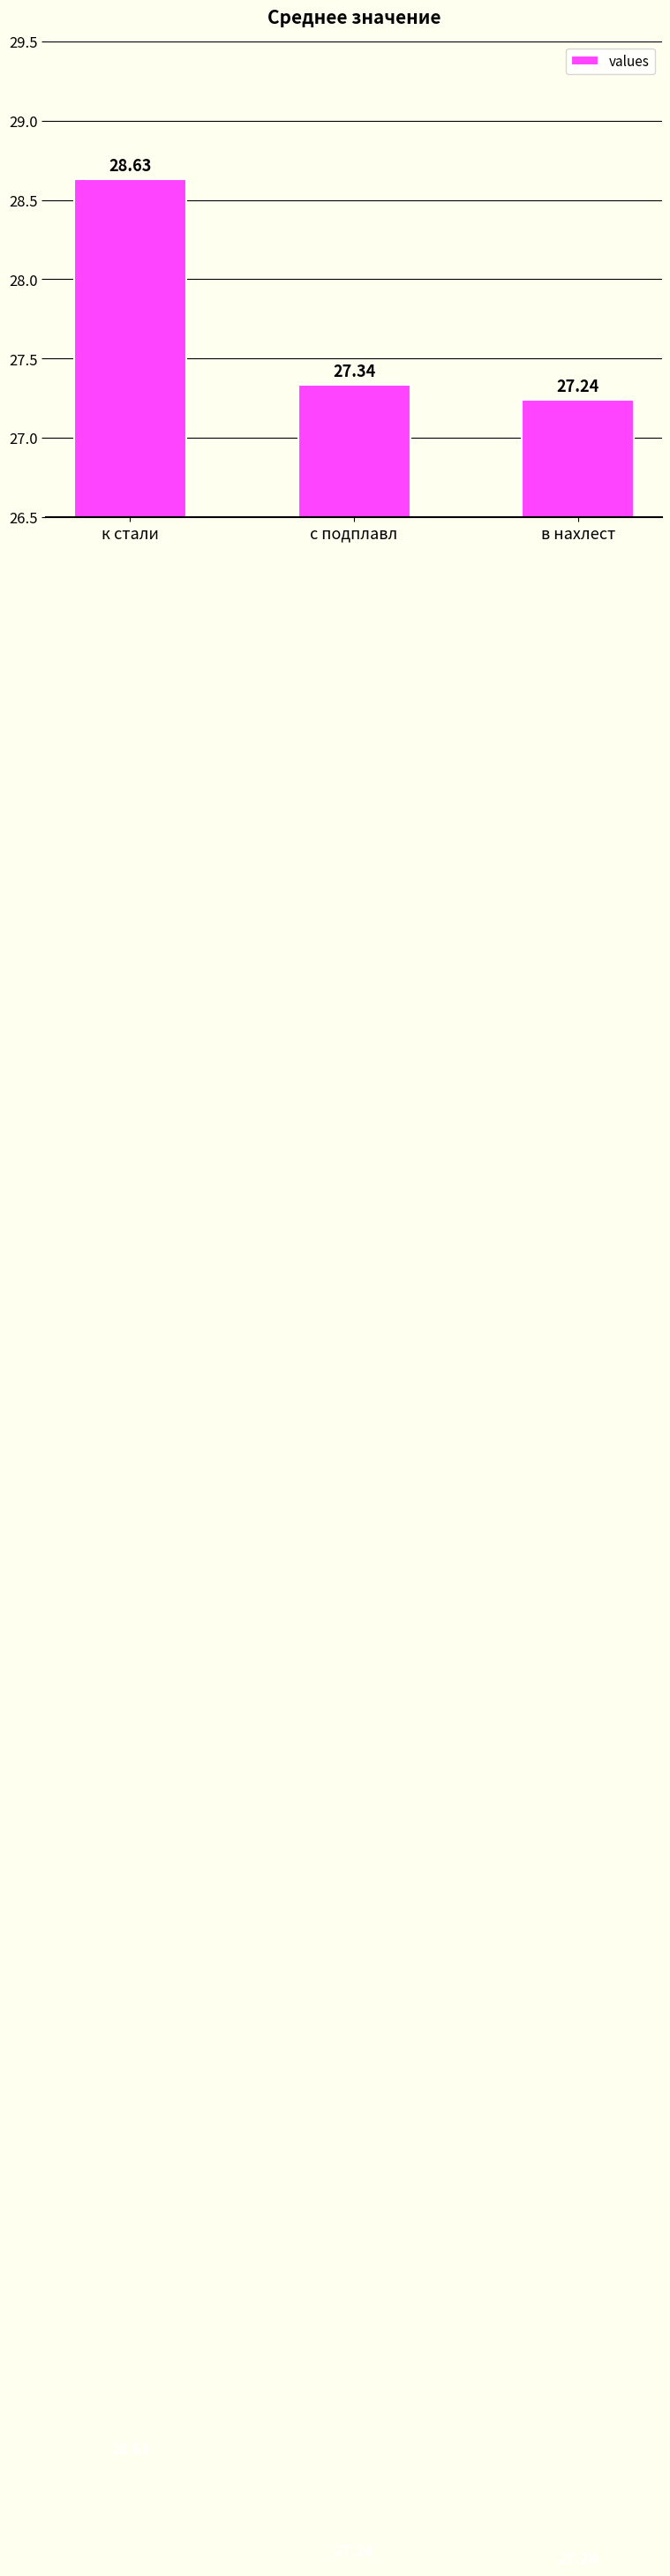

List the labels in order of value, largest first.

к стали, с подплавл, в нахлест